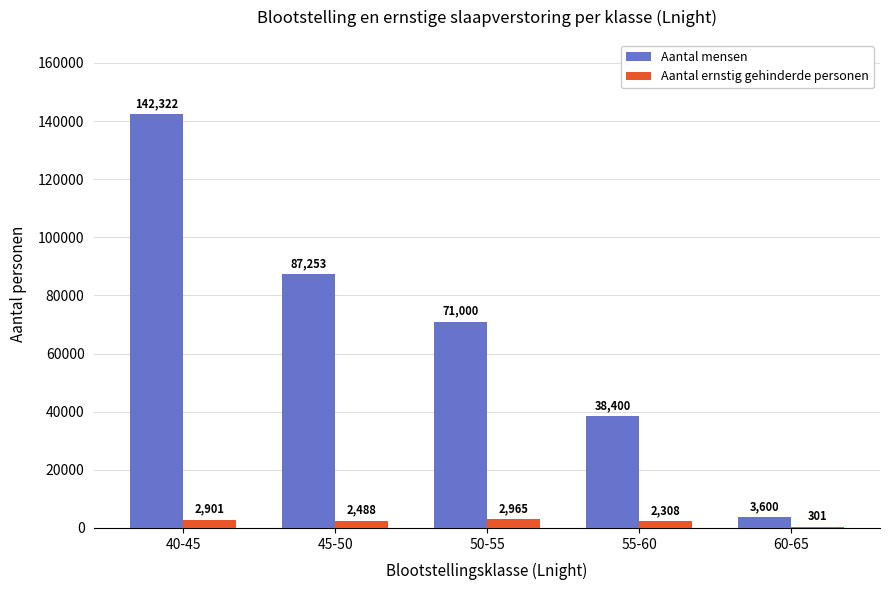

What value does the Aantal ernstig gehinderde personen series have at 45-50?

2487.9